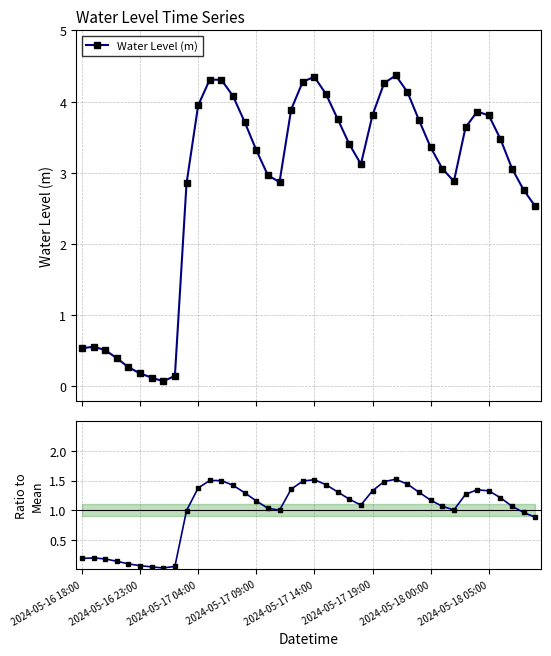

Read the Water Level (m) value at 16.

3.0